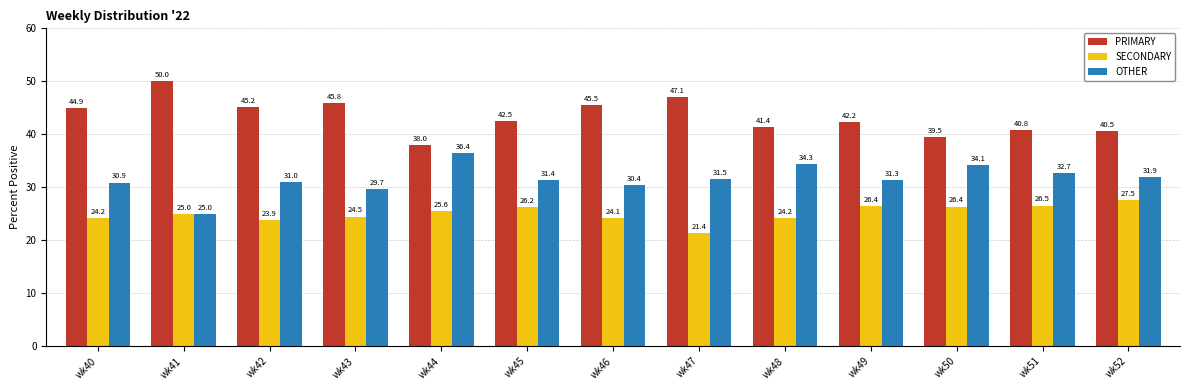

What is the difference between the OTHER values at wk46 and wk48?

4.0